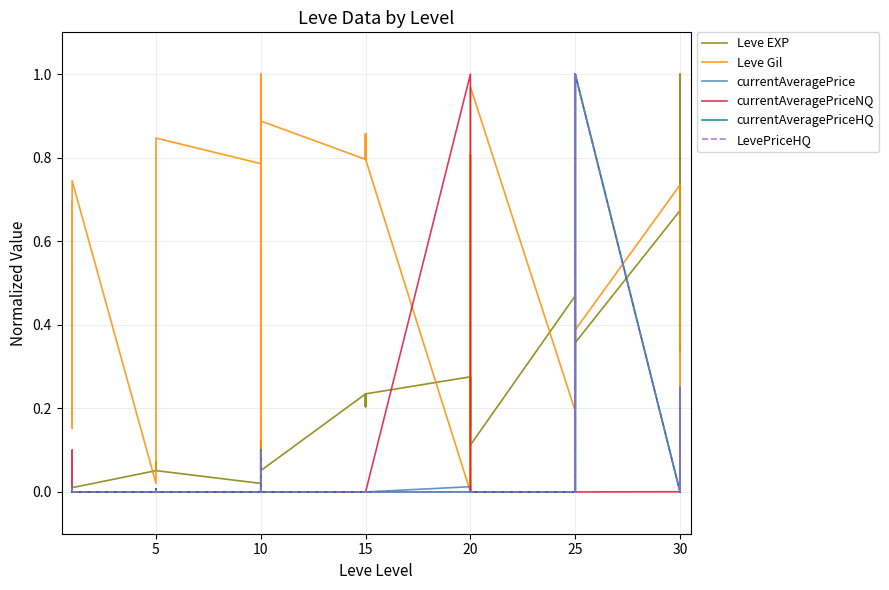

How many lines are shown in the chart?

6